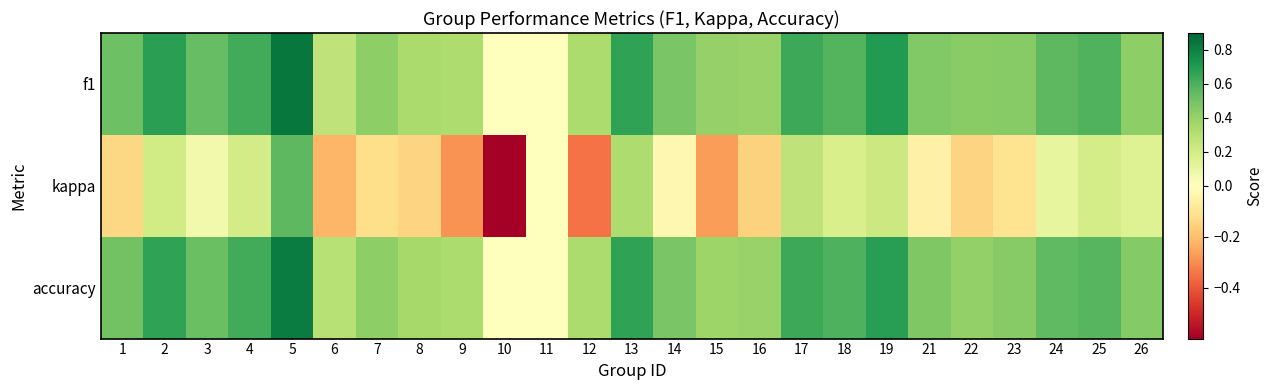

Which label corresponds to the largest value in the chart?

5